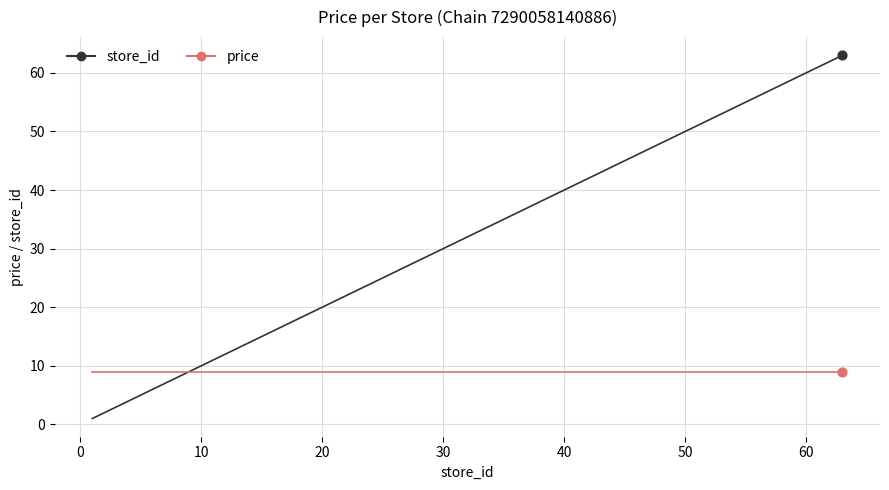

Which series has the widest spread of values?

store_id